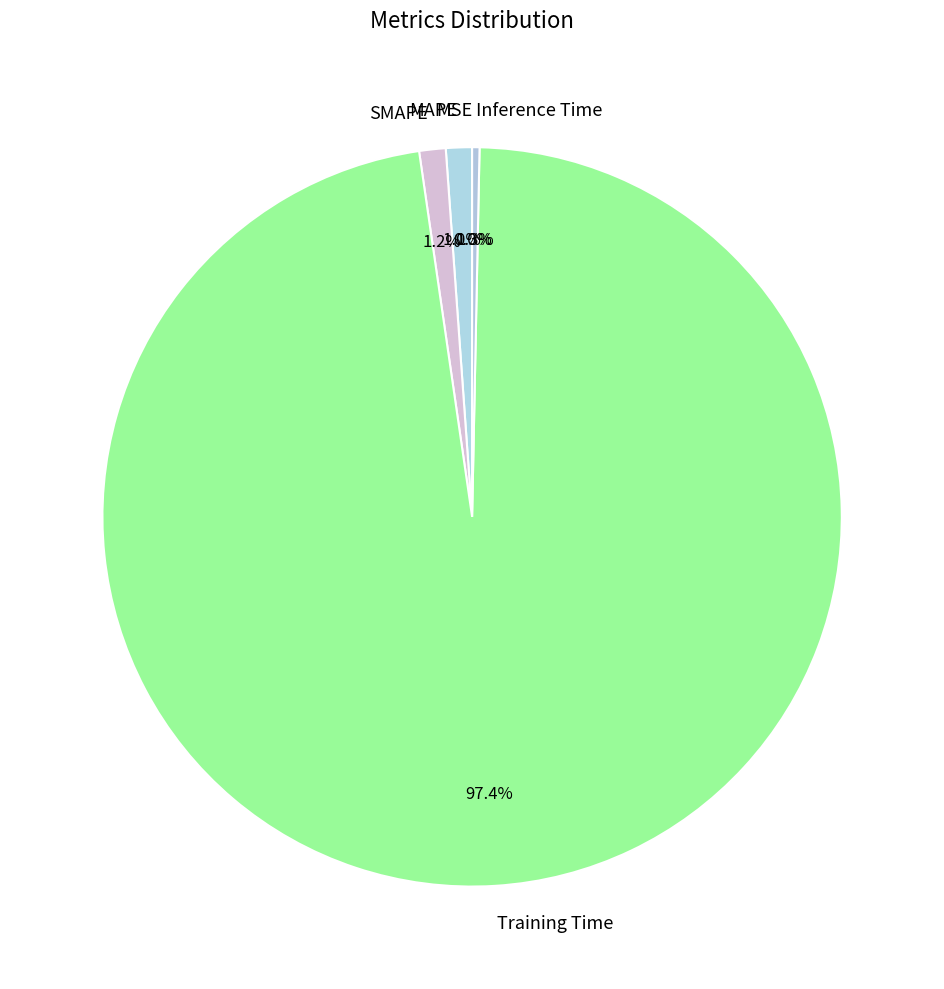

How much of the chart is everything except Training Time?

2.6%